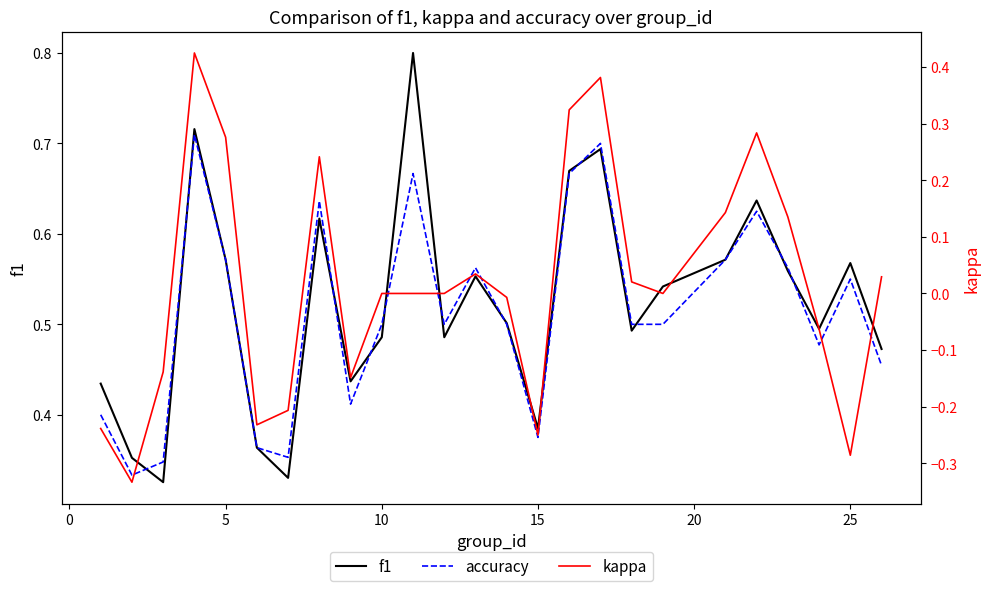

Is it true that kappa equals 0.5 at 20?

False